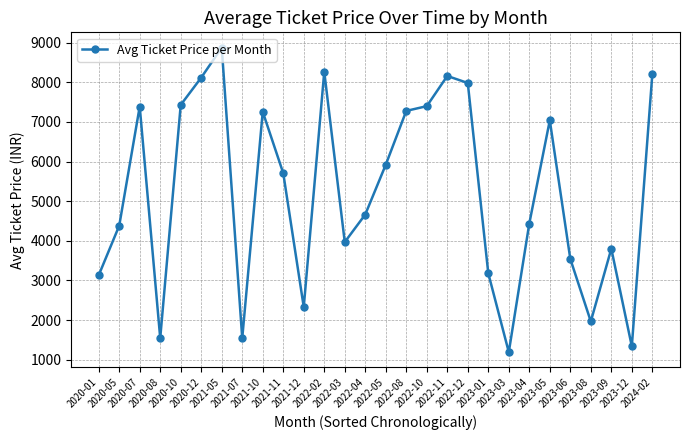

Approximately how many times larger is the value at 2023-12 compared to 2022-02?

0.2